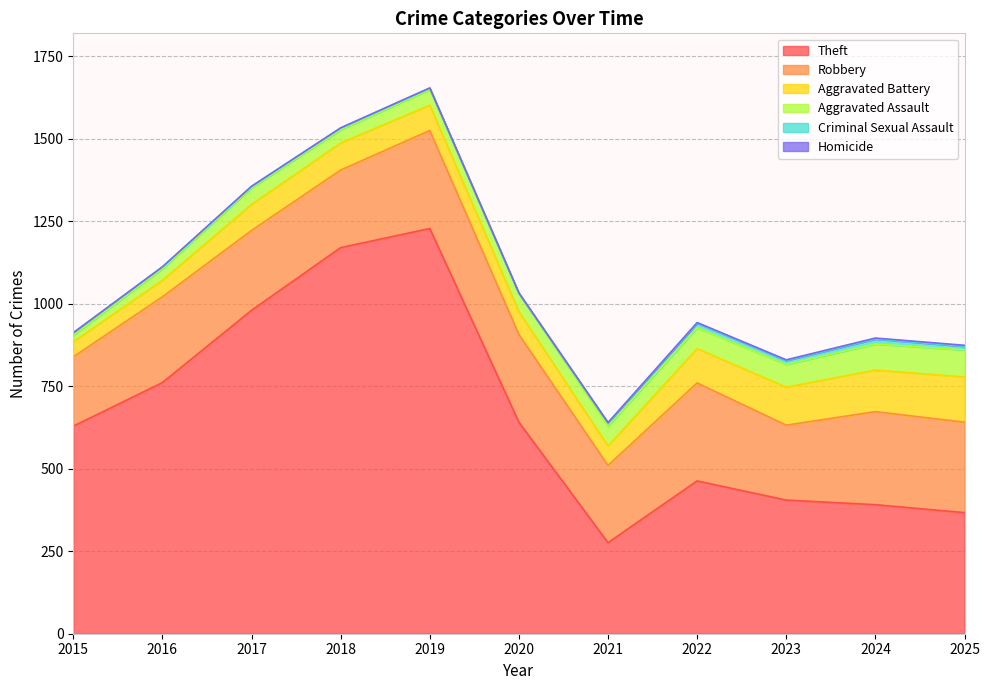

Count the number of data series in this chart.

6